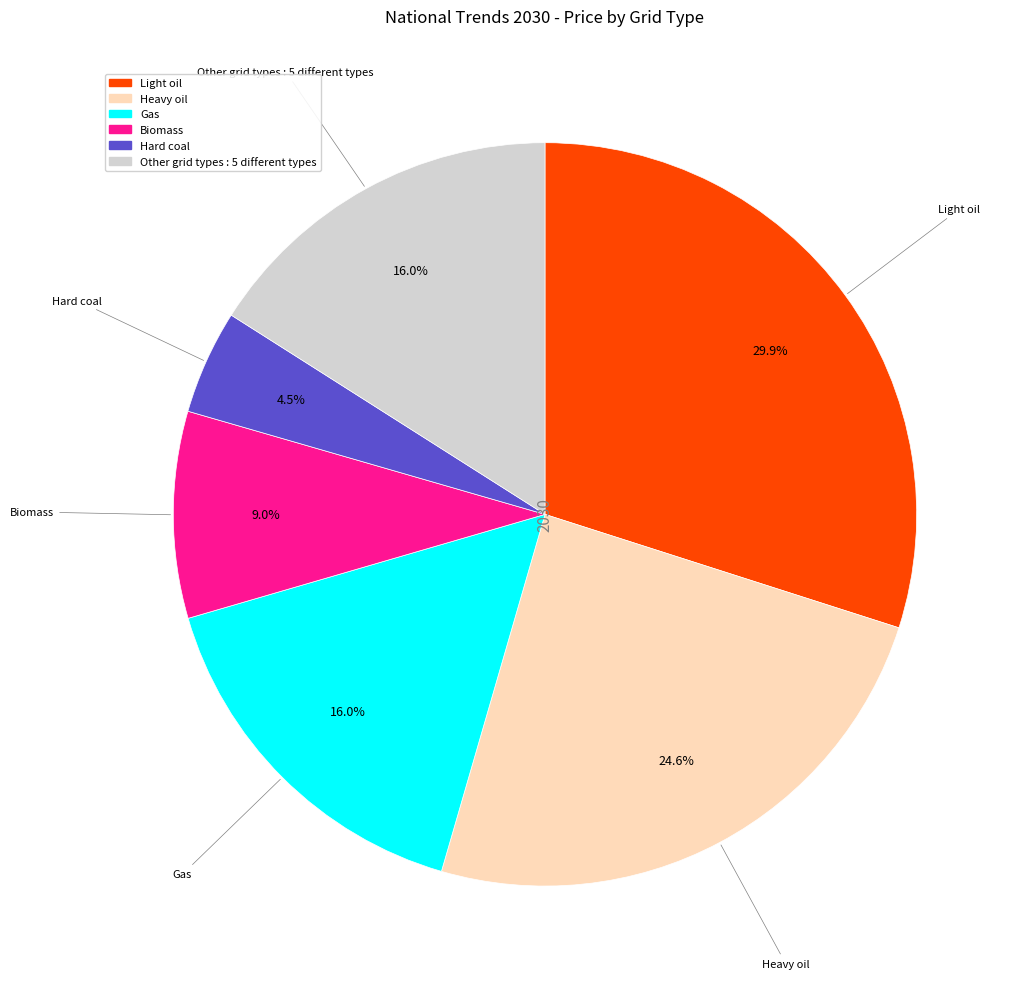

Does any single category account for the majority?

No